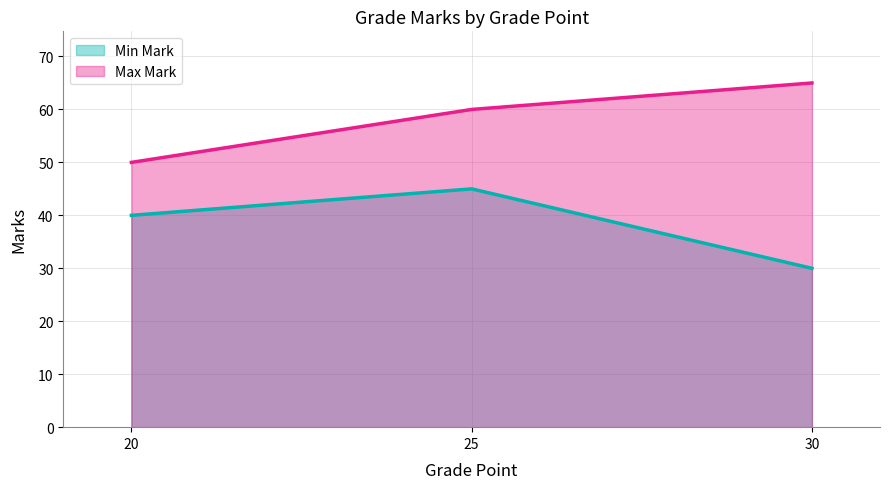

Rank the series by their maximum value, from highest to lowest.

Max Mark, Min Mark